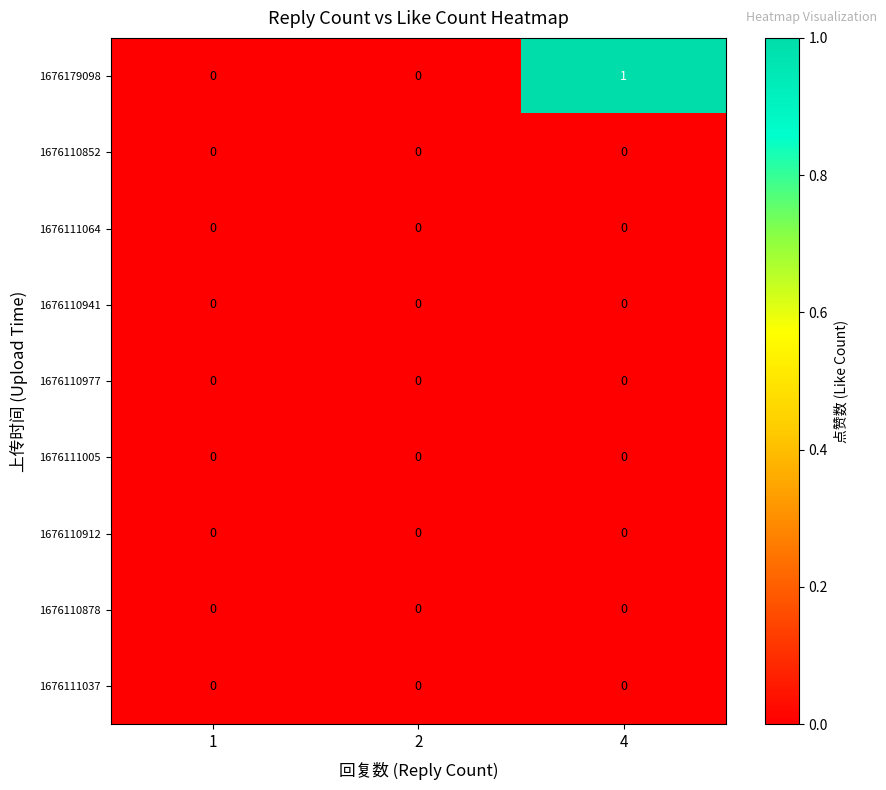

What is the greatest value displayed?

1